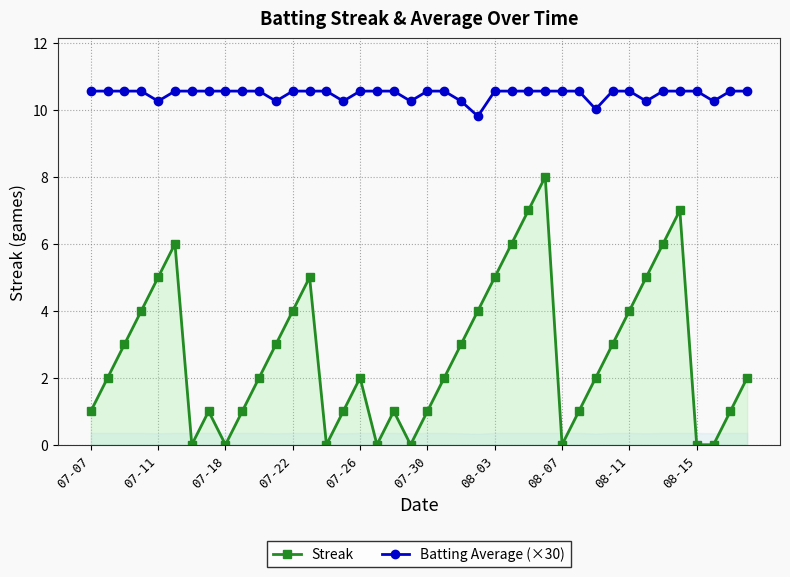

What is the lowest value of the Batting Average (×30) series?

9.8